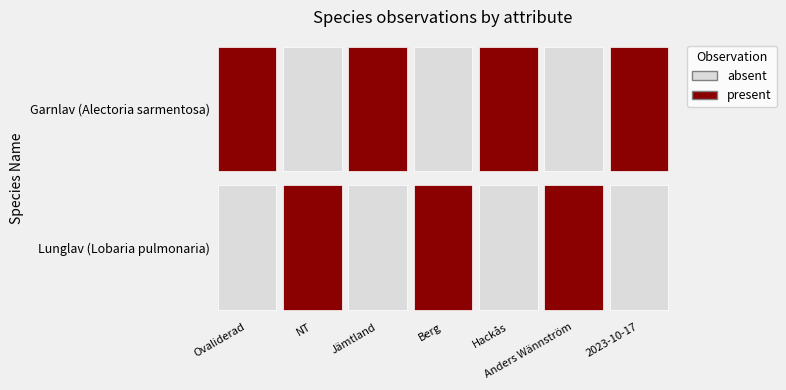

Which series has the largest total across all categories?

Garnlav